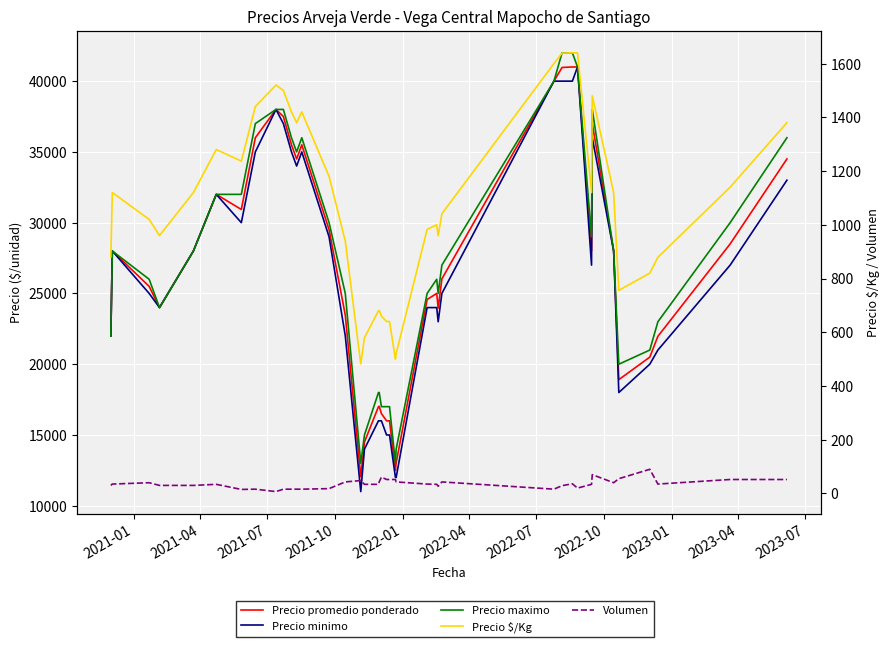

At which category does Precio maximo reach its first local peak?

2021-04